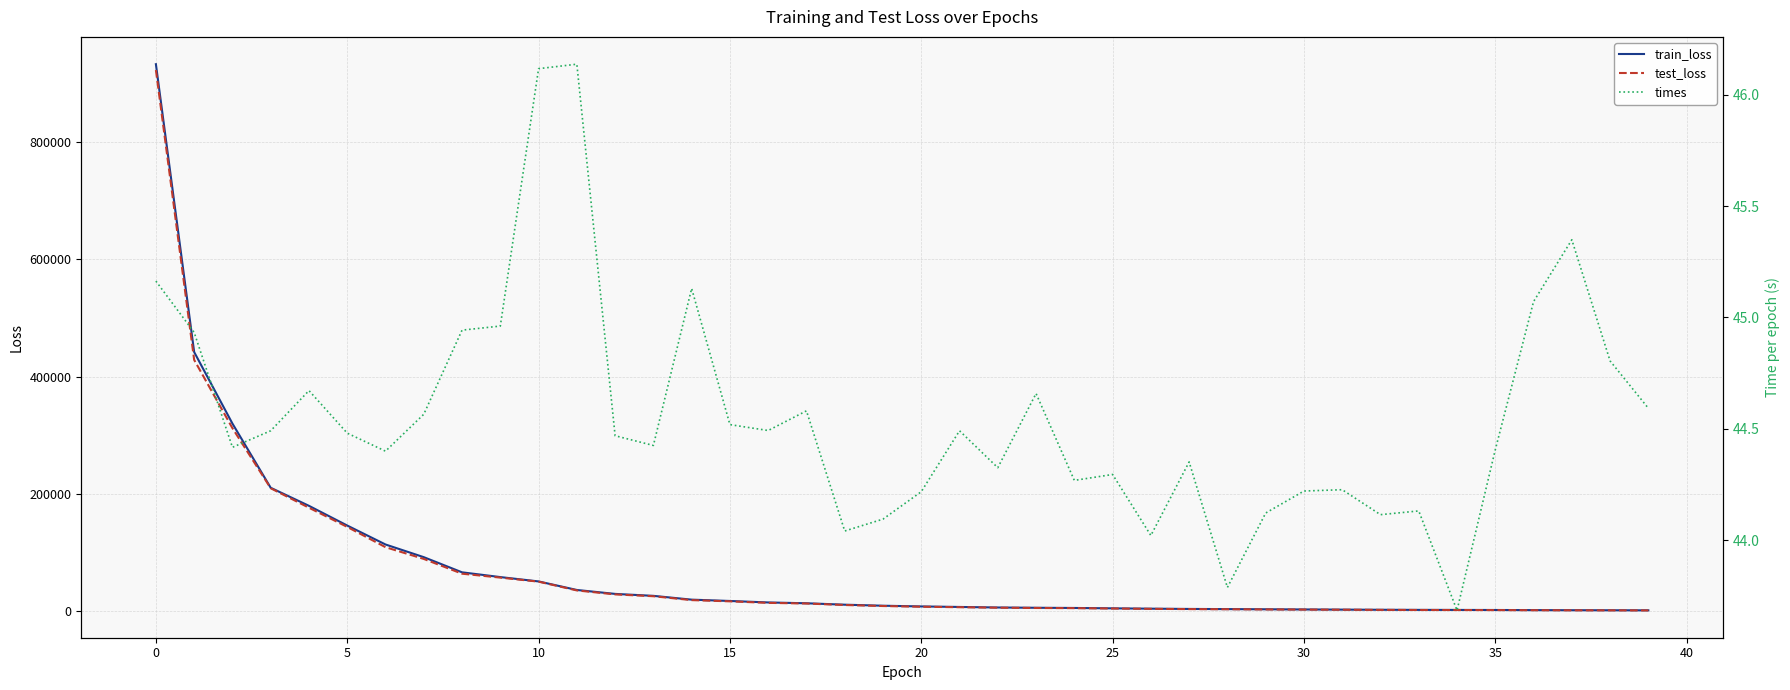

What is the difference between the maximum and second lowest values in the train_loss series?

930819.5